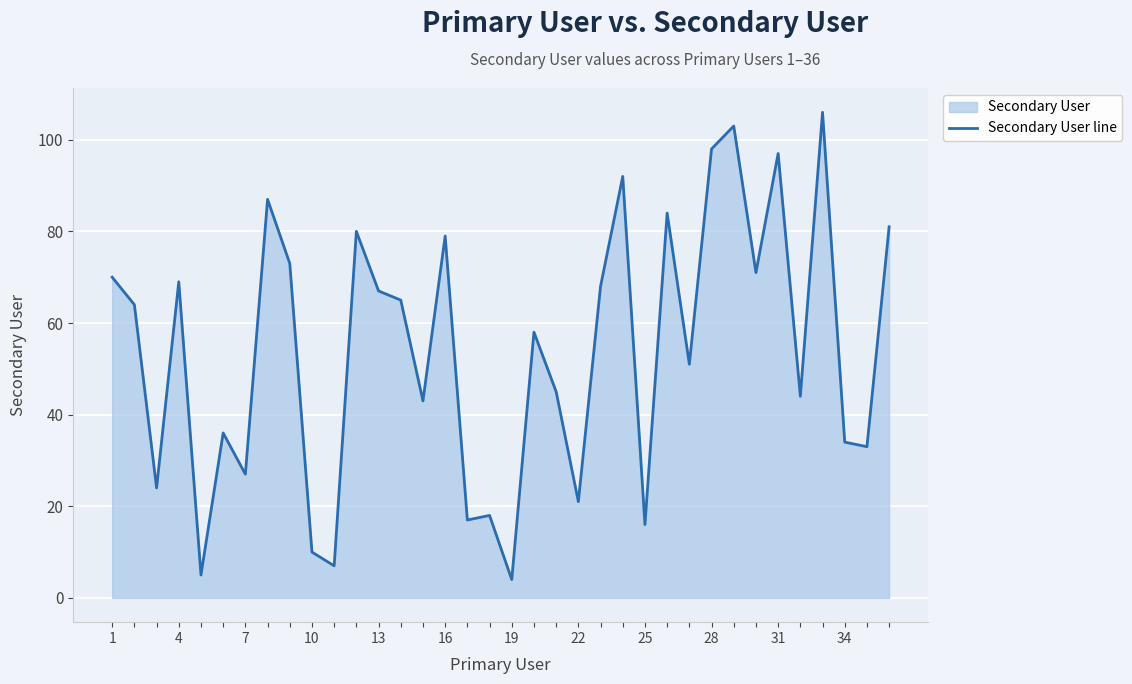

How many lines are shown in the chart?

1